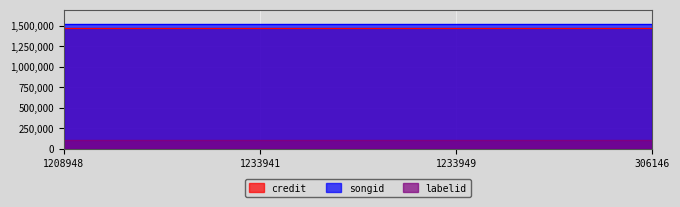

What is the average value of the songid series?

1525916